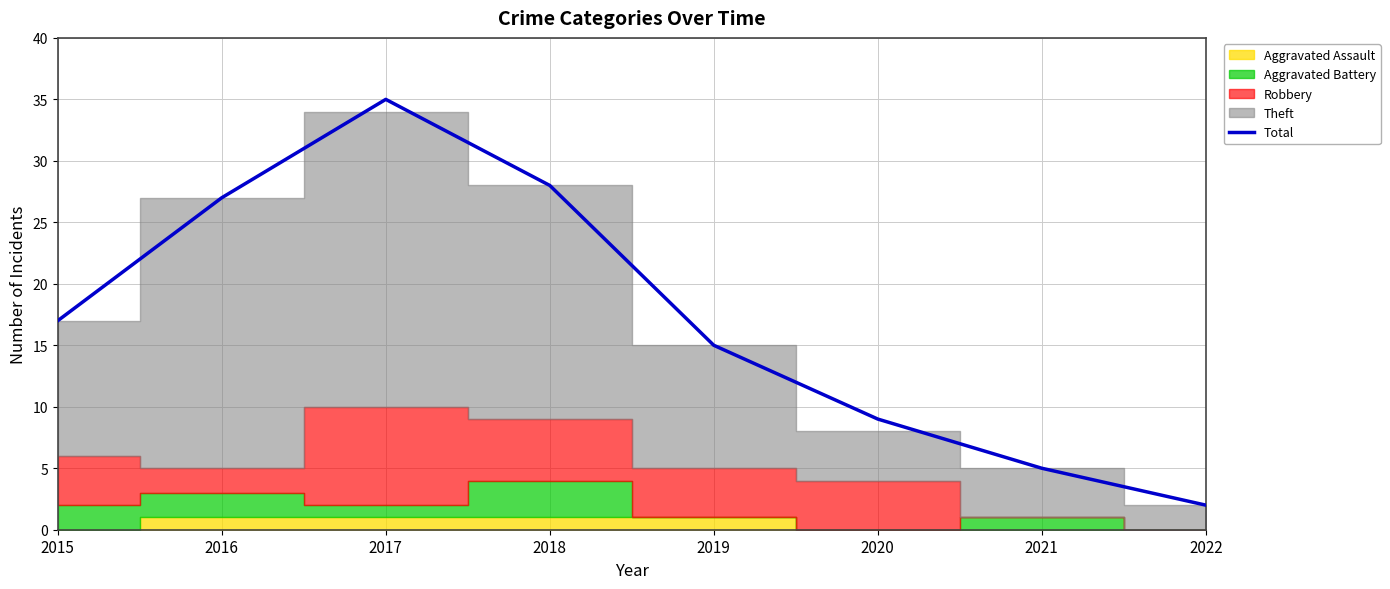

Is it true that the value at 2020 is 13?

False